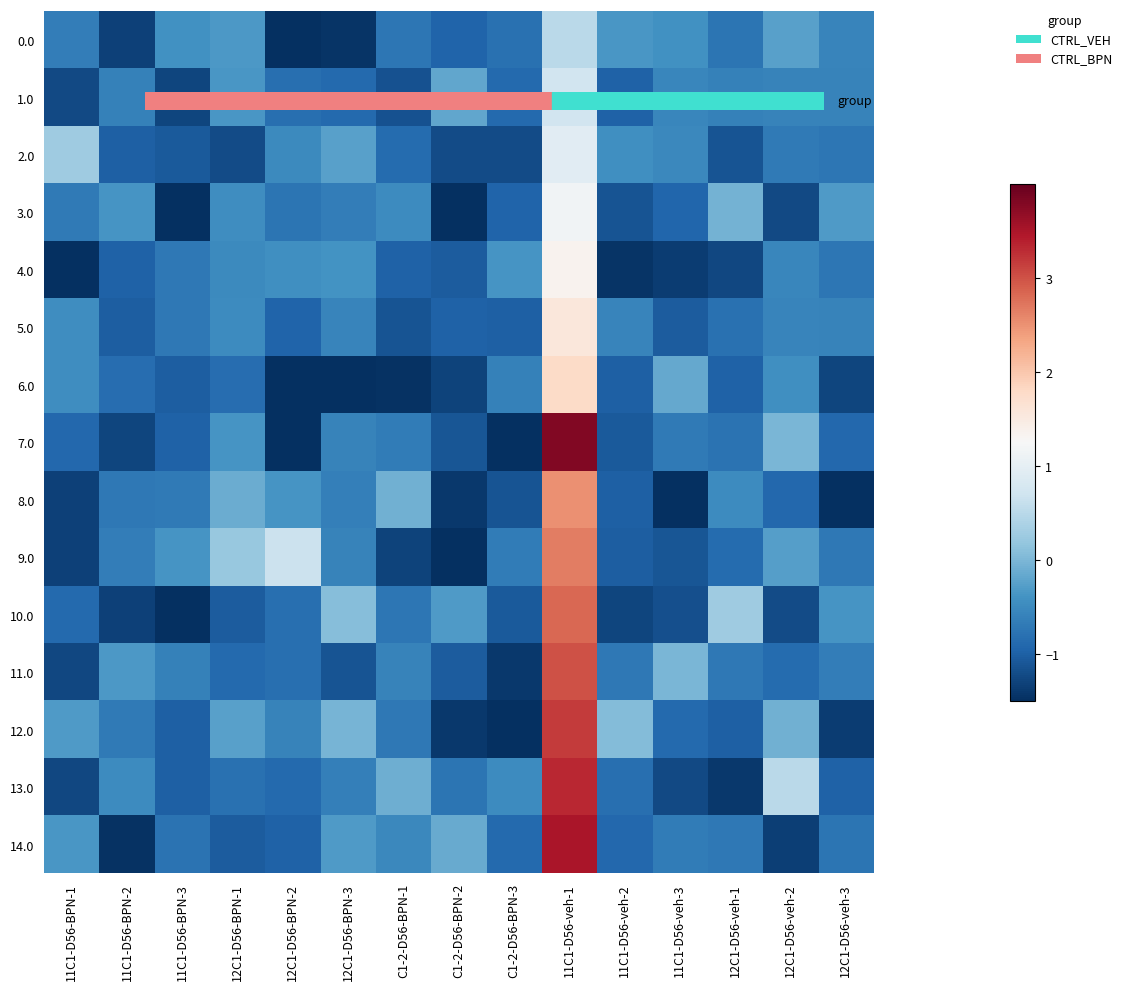

What is the spread (max minus min) of values at 11C1-D56-BPN-1?

1.9